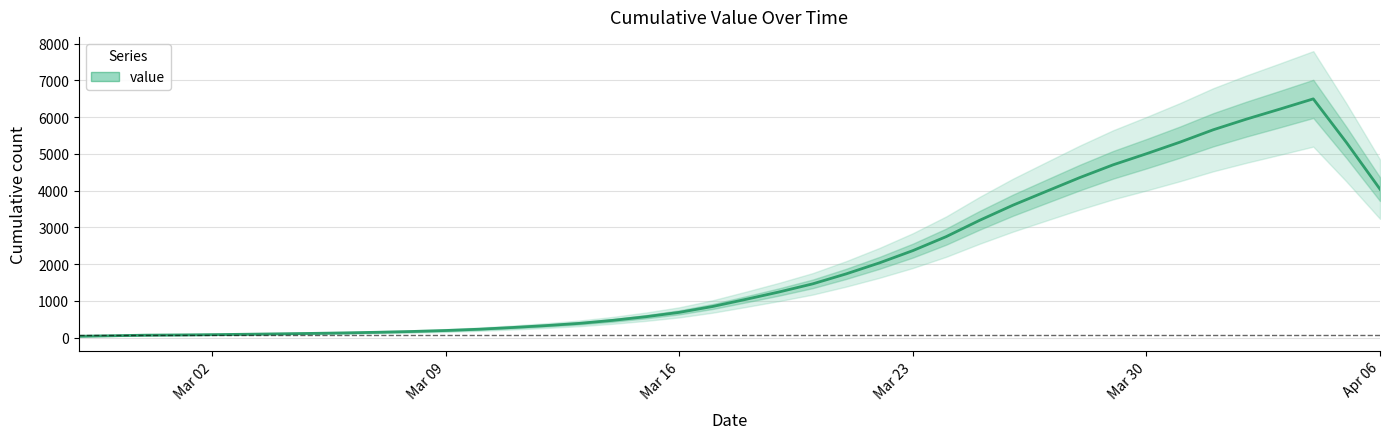

Does the chart have visible grid lines?

Yes